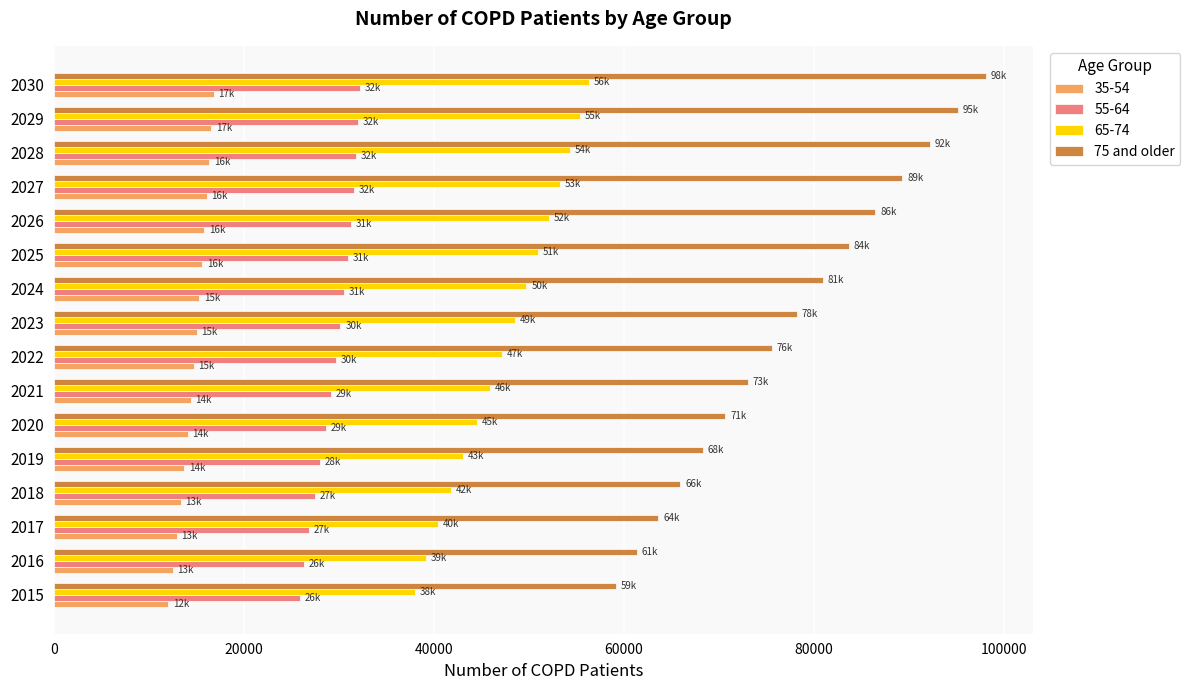

What is the total value across all series at 2017?

143848.1